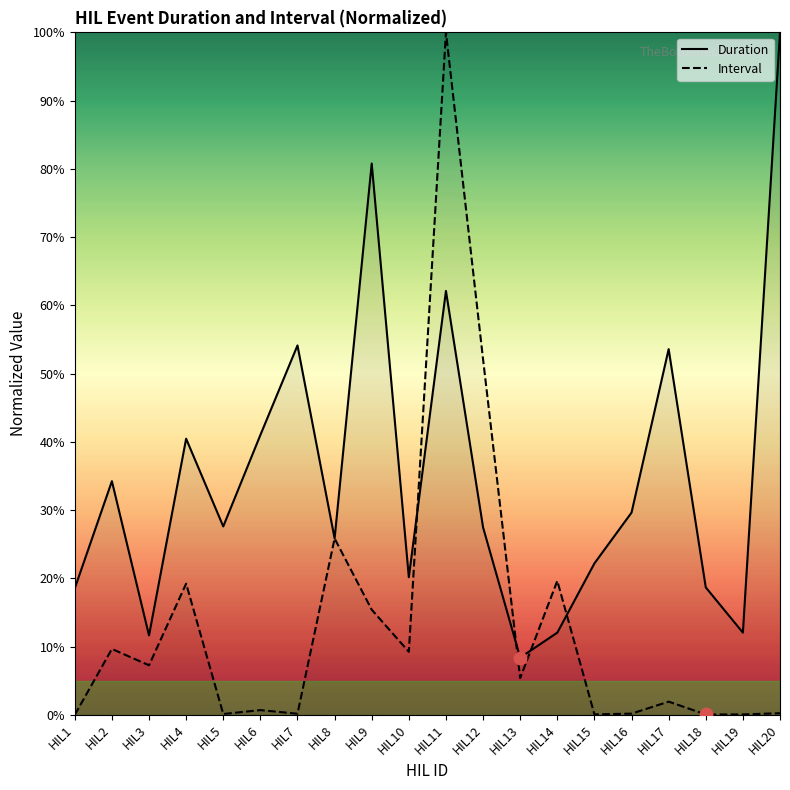

What is the total value across all series at HIL8?

51.7